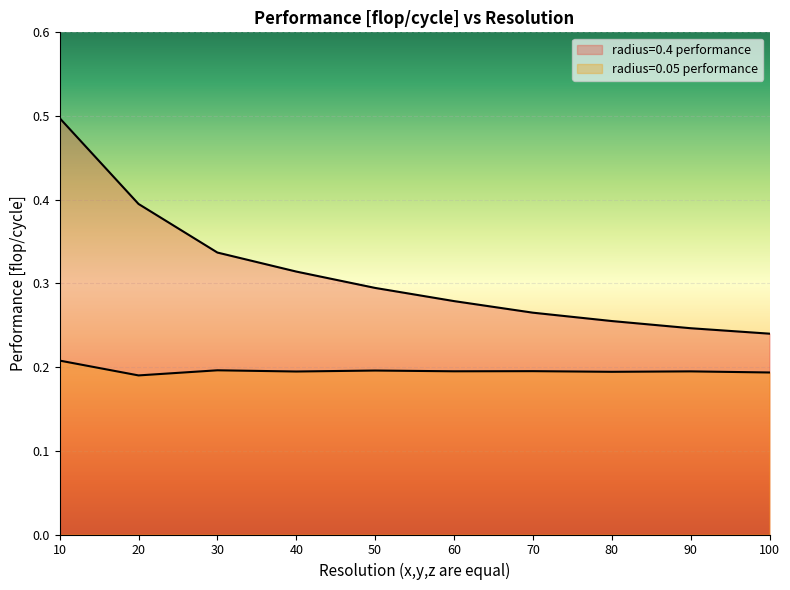

Rank the series by their maximum value, from lowest to highest.

radius=0.05 performance, radius=0.4 performance